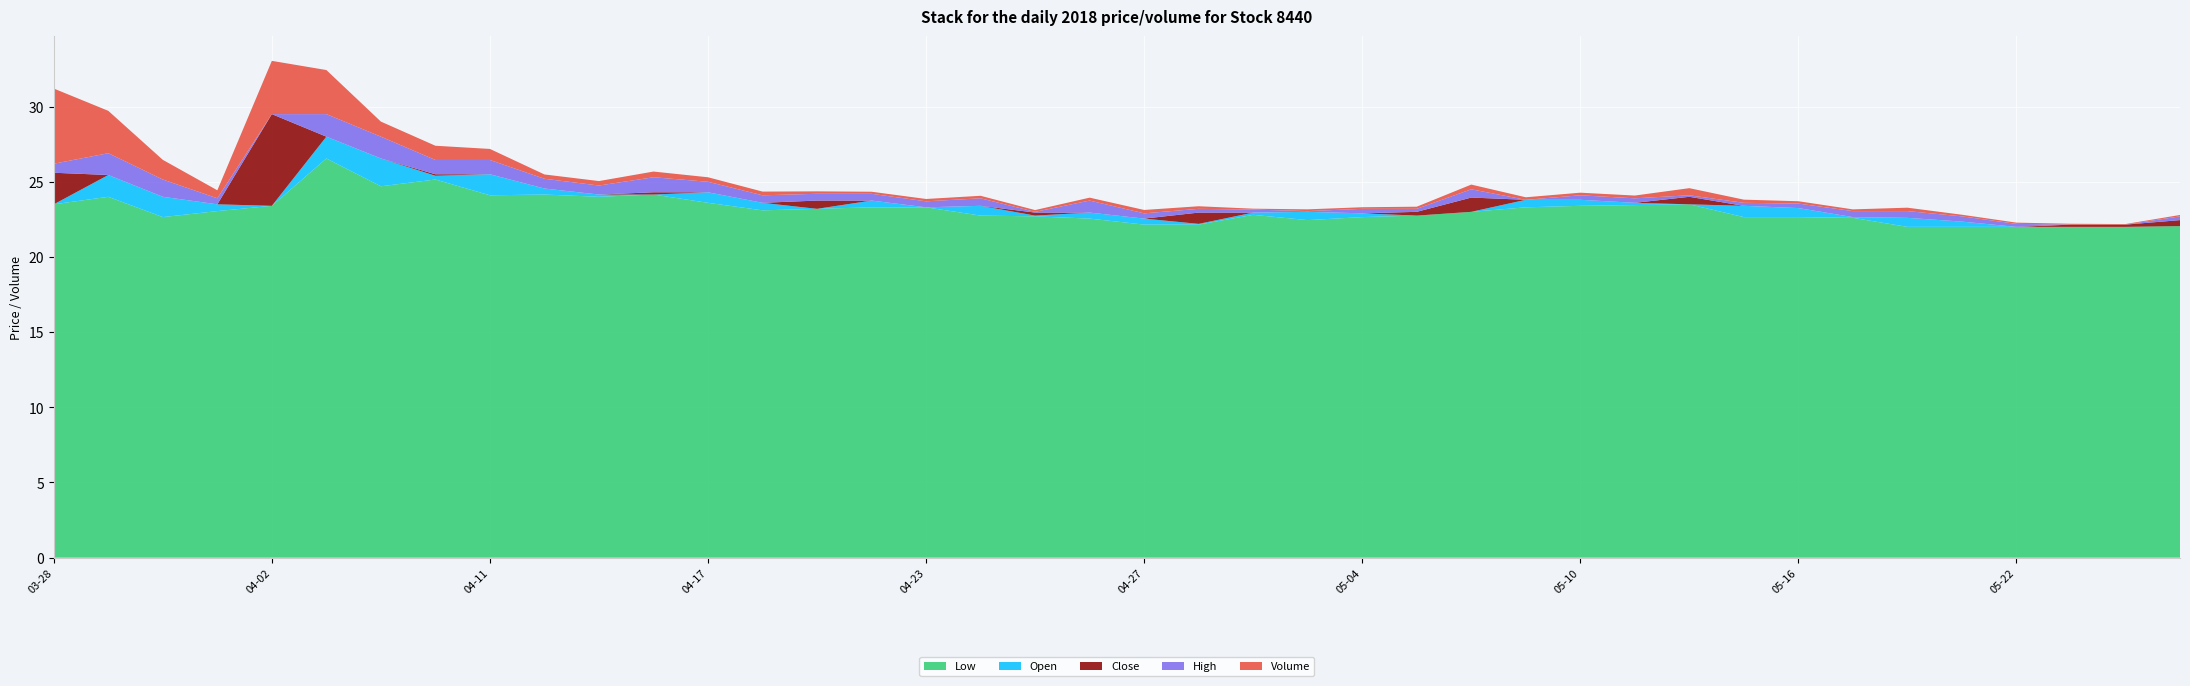

Reading left to right, transcribe all the data shown in this chart.

Low: 2018-03-28=23.5	2018-03-29=24.0	2018-03-30=22.6	2018-03-31=23.1	2018-04-02=23.4	2018-04-03=26.6	2018-04-09=24.7	2018-04-10=25.1	2018-04-11=24.1	2018-04-12=24.1	2018-04-13=24.0	2018-04-16=24.1	2018-04-17=23.6	2018-04-18=23.1	2018-04-19=23.2	2018-04-20=23.3	2018-04-23=23.3	2018-04-24=22.8	2018-04-25=22.7	2018-04-26=22.6	2018-04-27=22.1	2018-04-30=22.1	2018-05-02=22.8	2018-05-03=22.4	2018-05-04=22.6	2018-05-07=22.8	2018-05-08=23.0	2018-05-09=23.3	2018-05-10=23.4	2018-05-11=23.4	2018-05-14=23.5	2018-05-15=22.6	2018-05-16=22.6	2018-05-17=22.6	2018-05-18=22.0	2018-05-21=22.0	2018-05-22=22.0	2018-05-23=22.0	2018-05-24=22.0	2018-05-25=22.1
Open: 2018-03-28=23.5	2018-03-29=25.4	2018-03-30=24.0	2018-03-31=23.5	2018-04-02=23.4	2018-04-03=28.0	2018-04-09=26.6	2018-04-10=25.4	2018-04-11=25.5	2018-04-12=24.6	2018-04-13=24.1	2018-04-16=24.1	2018-04-17=24.3	2018-04-18=23.6	2018-04-19=23.2	2018-04-20=23.8	2018-04-23=23.3	2018-04-24=23.4	2018-04-25=22.8	2018-04-26=22.9	2018-04-27=22.6	2018-04-30=22.2	2018-05-02=22.9	2018-05-03=23.0	2018-05-04=22.9	2018-05-07=22.8	2018-05-08=23.0	2018-05-09=23.8	2018-05-10=23.8	2018-05-11=23.6	2018-05-14=23.5	2018-05-15=23.4	2018-05-16=23.2	2018-05-17=22.6	2018-05-18=22.6	2018-05-21=22.4	2018-05-22=22.0	2018-05-23=22.0	2018-05-24=22.0	2018-05-25=22.1
Close: 2018-03-28=25.6	2018-03-29=24.0	2018-03-30=23.5	2018-03-31=23.2	2018-04-02=29.5	2018-04-03=27.0	2018-04-09=25.1	2018-04-10=25.5	2018-04-11=24.6	2018-04-12=24.3	2018-04-13=24.1	2018-04-16=24.3	2018-04-17=23.6	2018-04-18=23.4	2018-04-19=23.8	2018-04-20=23.3	2018-04-23=23.3	2018-04-24=23.0	2018-04-25=22.9	2018-04-26=22.6	2018-04-27=22.2	2018-04-30=22.9	2018-05-02=22.8	2018-05-03=22.9	2018-05-04=22.6	2018-05-07=23.0	2018-05-08=23.9	2018-05-09=23.8	2018-05-10=23.5	2018-05-11=23.4	2018-05-14=24.0	2018-05-15=23.2	2018-05-16=22.9	2018-05-17=22.6	2018-05-18=22.1	2018-05-21=22.0	2018-05-22=22.0	2018-05-23=22.1	2018-05-24=22.1	2018-05-25=22.4
High: 2018-03-28=26.2	2018-03-29=25.4	2018-03-30=24.6	2018-03-31=23.6	2018-04-02=29.5	2018-04-03=28.5	2018-04-09=26.6	2018-04-10=26.4	2018-04-11=25.5	2018-04-12=24.9	2018-04-13=24.7	2018-04-16=25.3	2018-04-17=24.3	2018-04-18=23.9	2018-04-19=24.2	2018-04-20=23.8	2018-04-23=23.7	2018-04-24=23.5	2018-04-25=23.0	2018-04-26=23.4	2018-04-27=22.6	2018-04-30=23.2	2018-05-02=23.0	2018-05-03=23.0	2018-05-04=22.9	2018-05-07=23.2	2018-05-08=24.5	2018-05-09=23.8	2018-05-10=23.8	2018-05-11=23.8	2018-05-14=24.1	2018-05-15=23.4	2018-05-16=23.2	2018-05-17=23.0	2018-05-18=22.6	2018-05-21=22.4	2018-05-22=22.2	2018-05-23=22.1	2018-05-24=22.1	2018-05-25=22.7
Volume: 2018-03-28=3823.0	2018-03-29=2154.0	2018-03-30=1000.0	2018-03-31=408.0	2018-04-02=2708.0	2018-04-03=2241.0	2018-04-09=766.0	2018-04-10=723.0	2018-04-11=561.0	2018-04-12=219.0	2018-04-13=227.0	2018-04-16=290.0	2018-04-17=229.0	2018-04-18=189.0	2018-04-19=124.0	2018-04-20=105.0	2018-04-23=119.0	2018-04-24=128.0	2018-04-25=90.0	2018-04-26=148.0	2018-04-27=172.0	2018-04-30=131.0	2018-05-02=46.0	2018-05-03=89.0	2018-05-04=81.0	2018-05-07=108.0	2018-05-08=239.0	2018-05-09=129.0	2018-05-10=133.0	2018-05-11=140.0	2018-05-14=363.0	2018-05-15=161.0	2018-05-16=119.0	2018-05-17=87.0	2018-05-18=173.0	2018-05-21=82.0	2018-05-22=63.0	2018-05-23=44.0	2018-05-24=29.0	2018-05-25=70.0